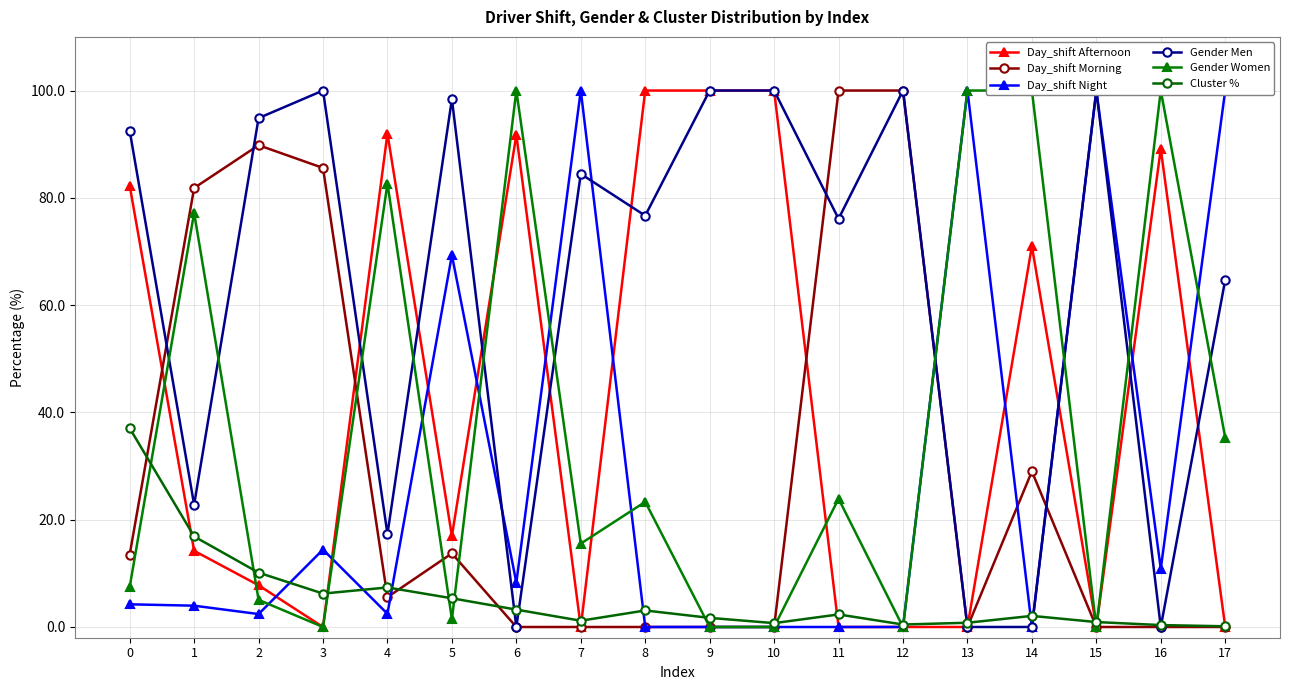

What is the total value across all series at 16?

200.4